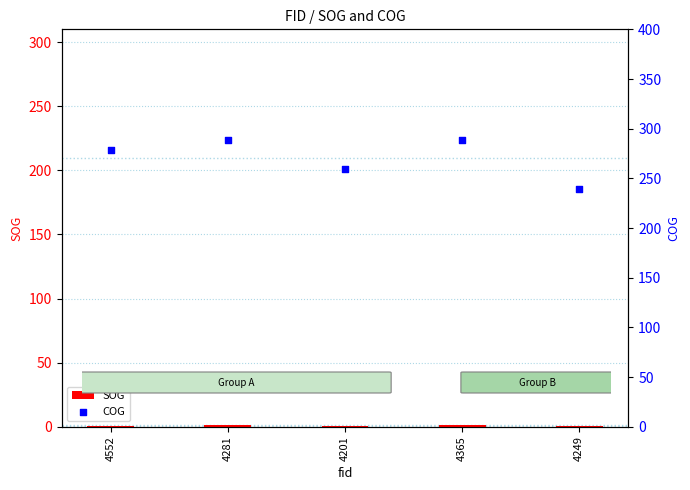

Which series has the largest total across all categories?

COG